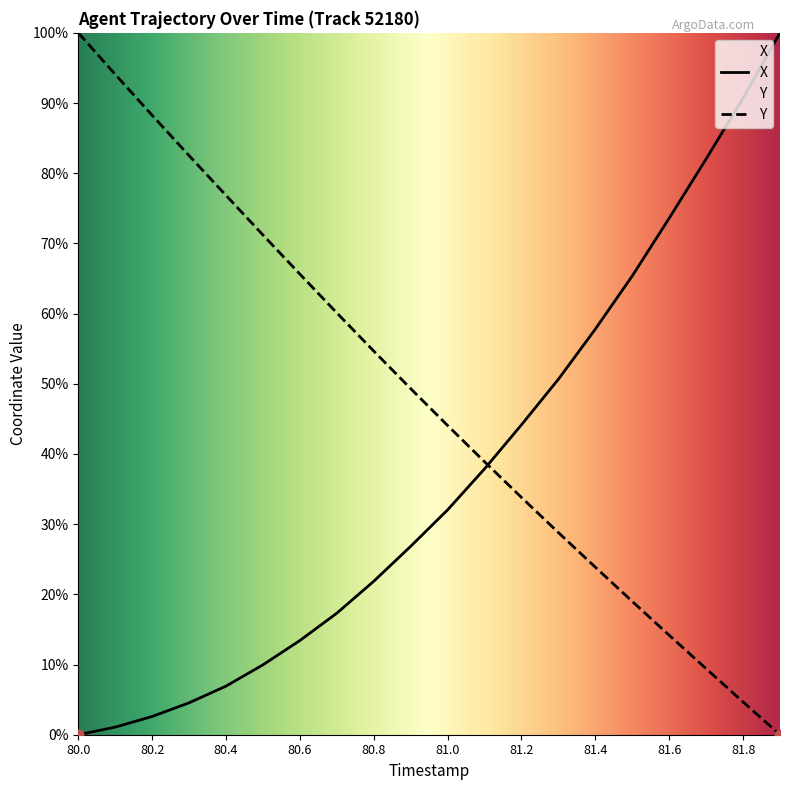

At how many categories does at least one series exceed 37?

20